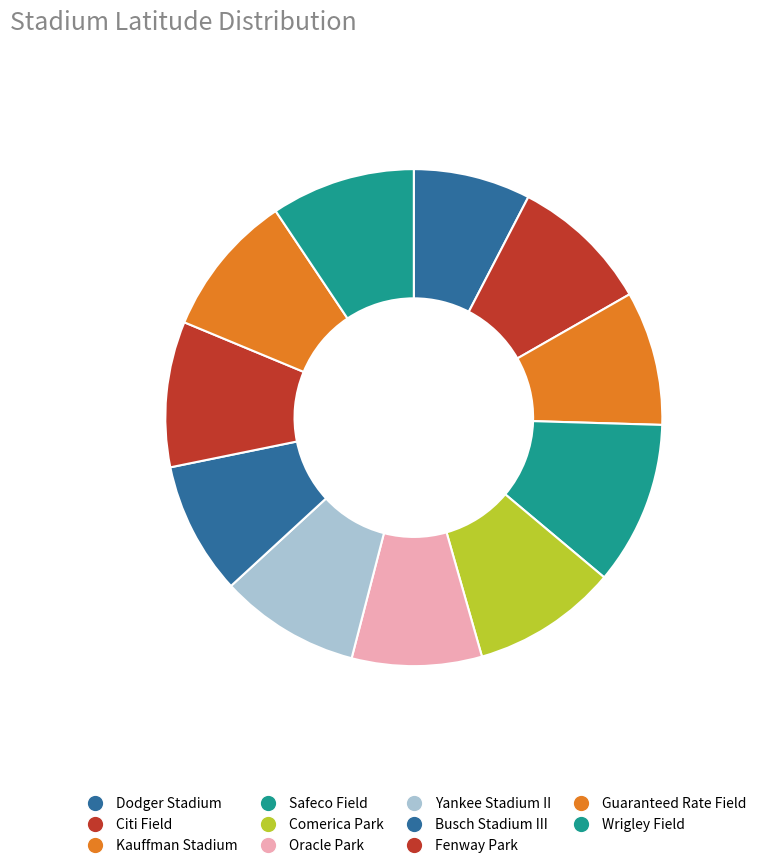

How many slices are in this pie chart?

11